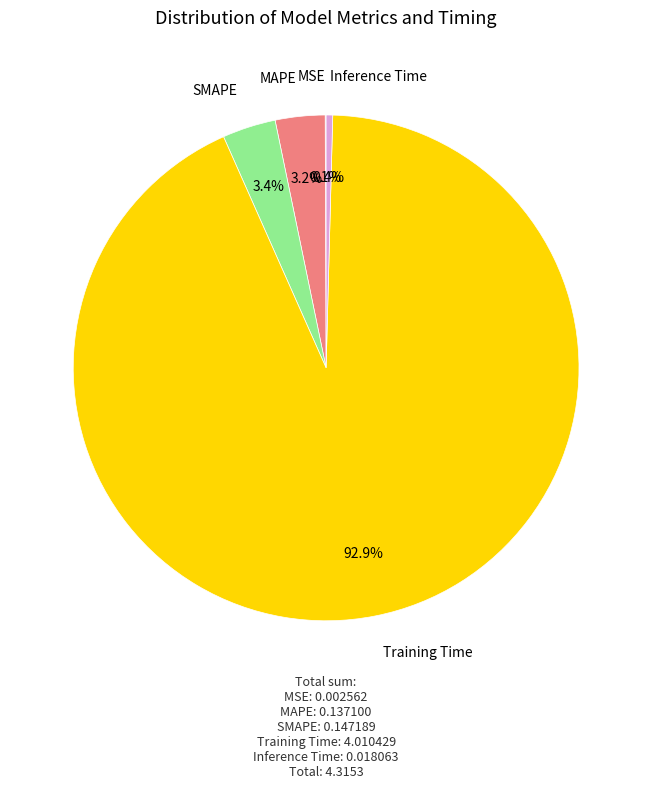

Does Inference Time represent more than half of the total?

No